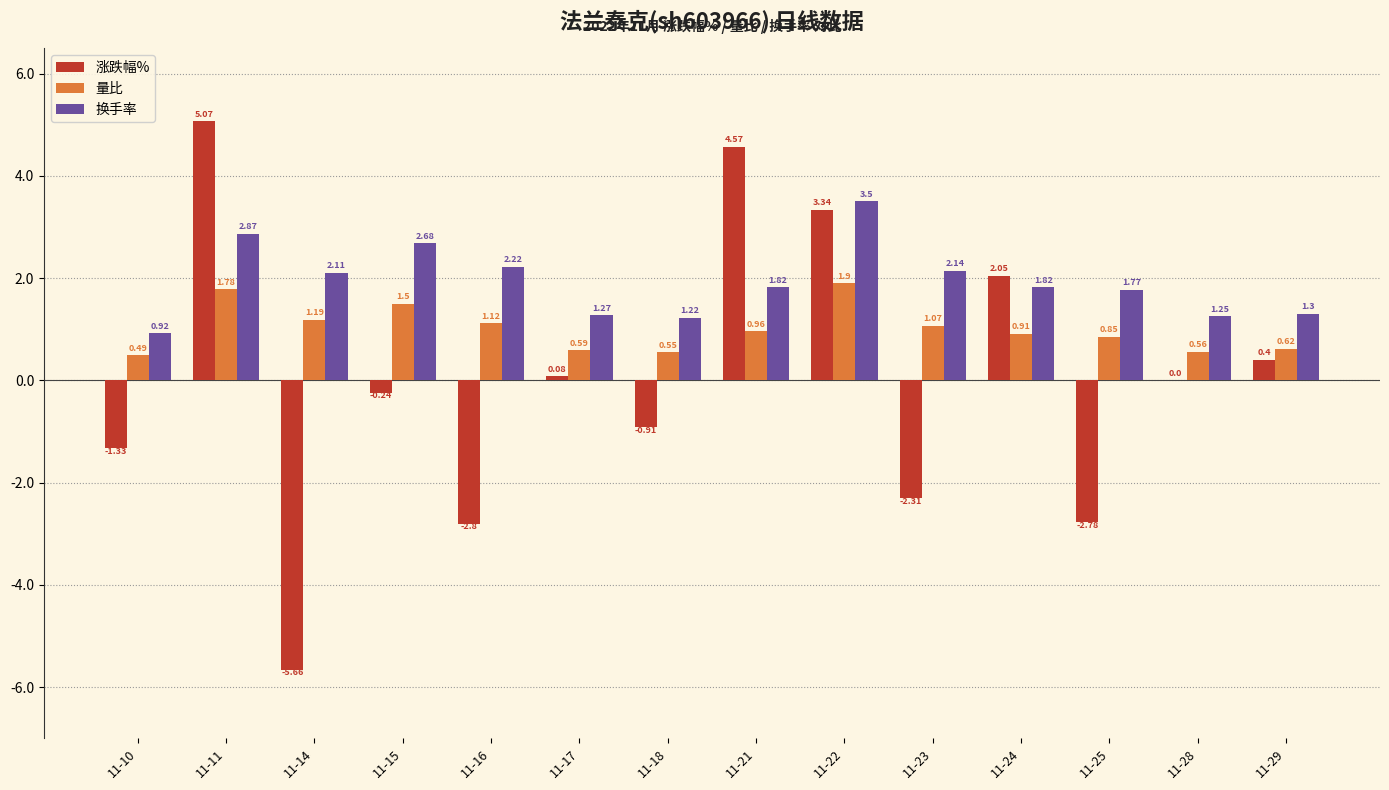

What is the sum of all 换手率 values?

26.9